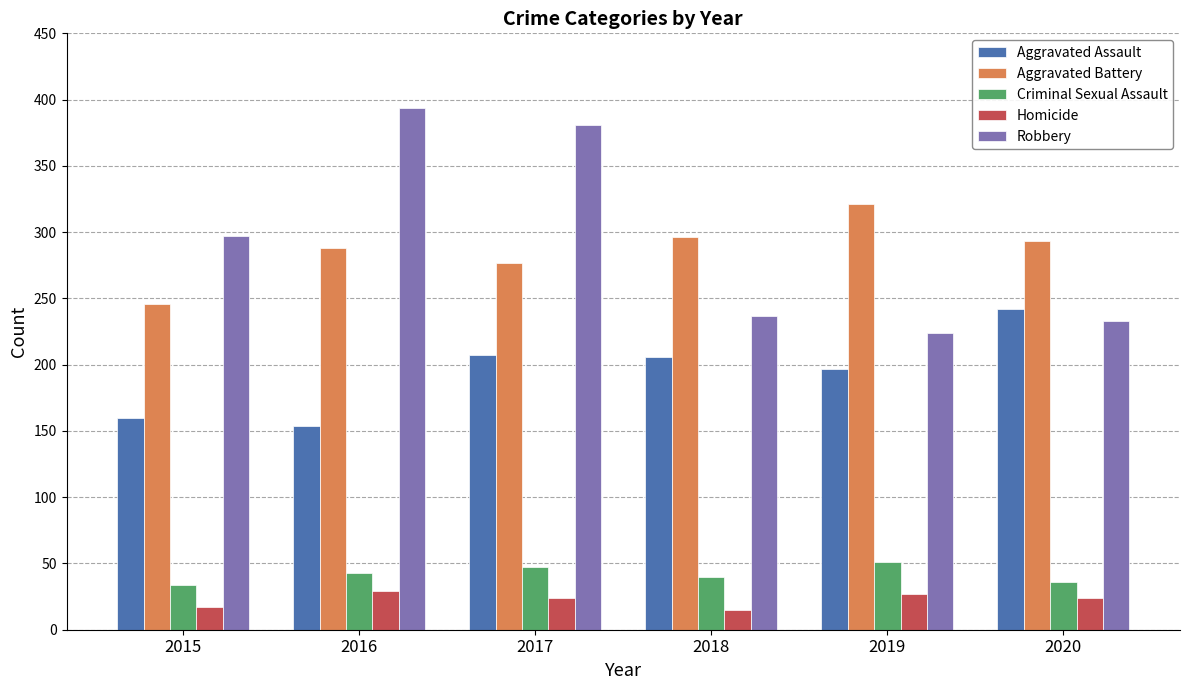

Which series has the widest spread of values?

Robbery